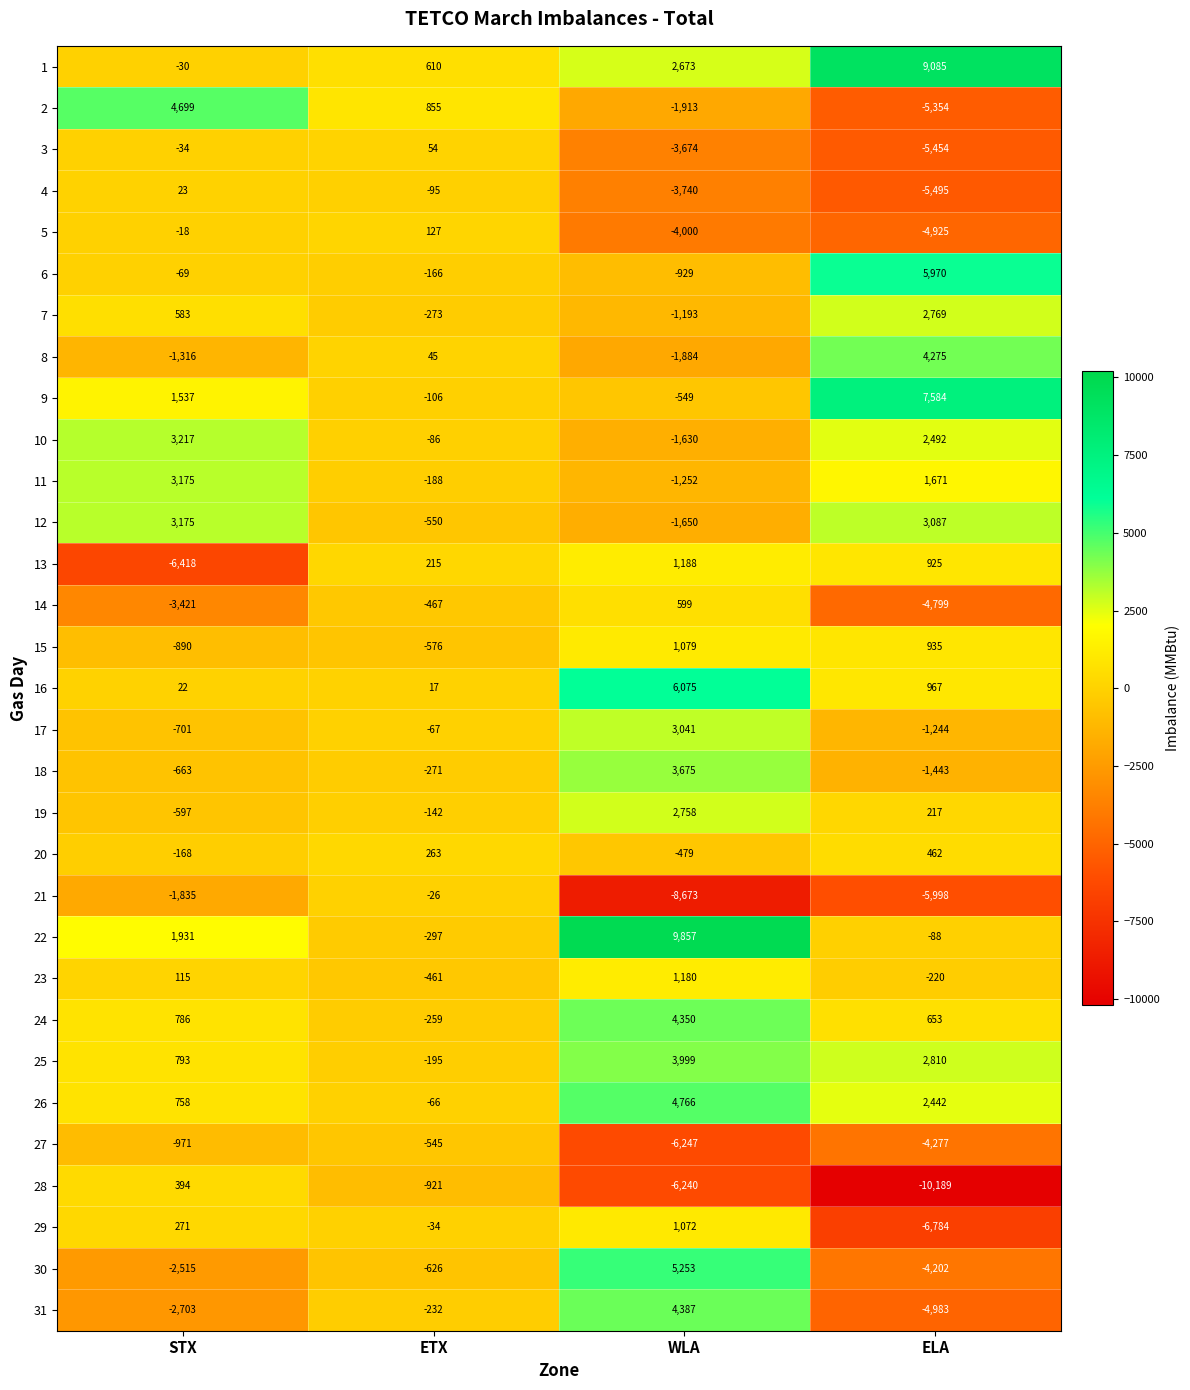

At which label does 3 reach its minimum?

ELA